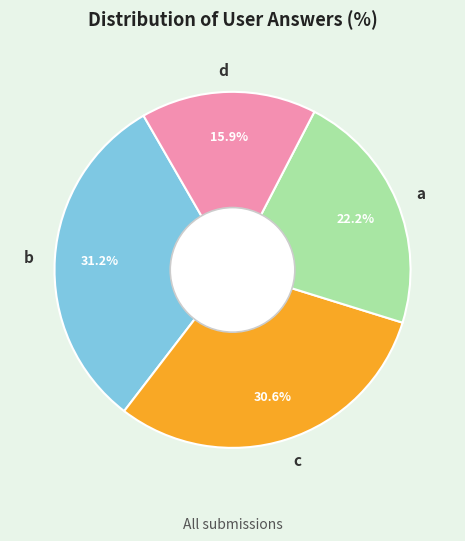

Between b and d, which is larger?

b